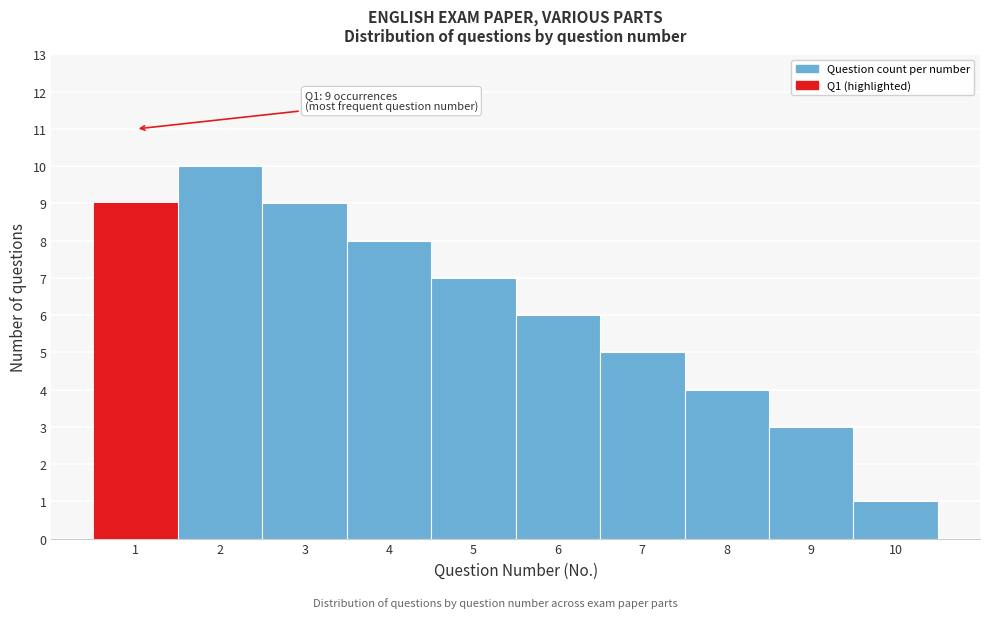

Which range on the x-axis has the tallest bar?

1.5 to 2.5